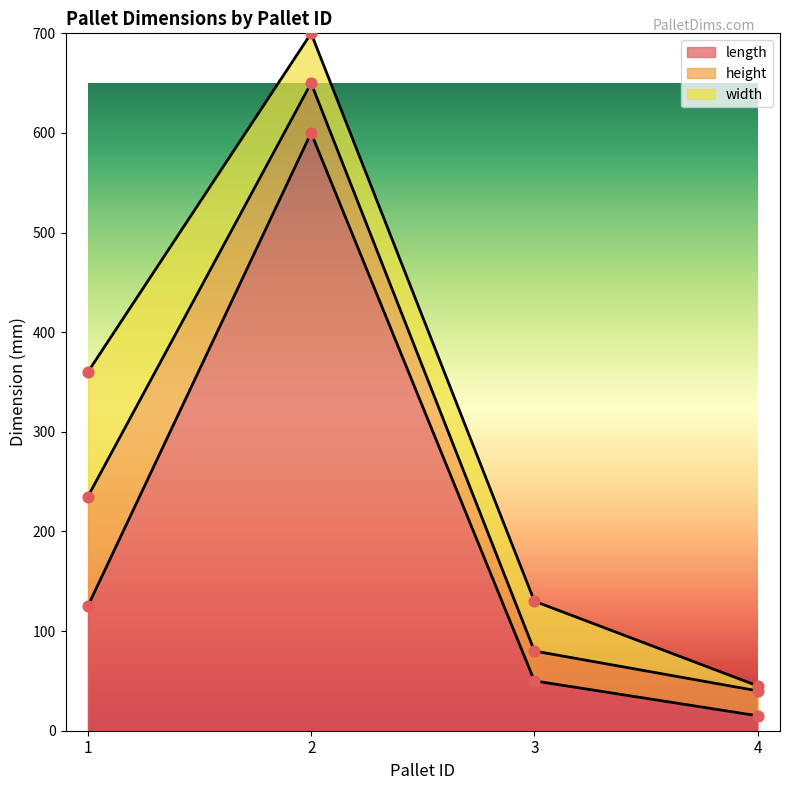

At which category is the sum across all series the highest?

2